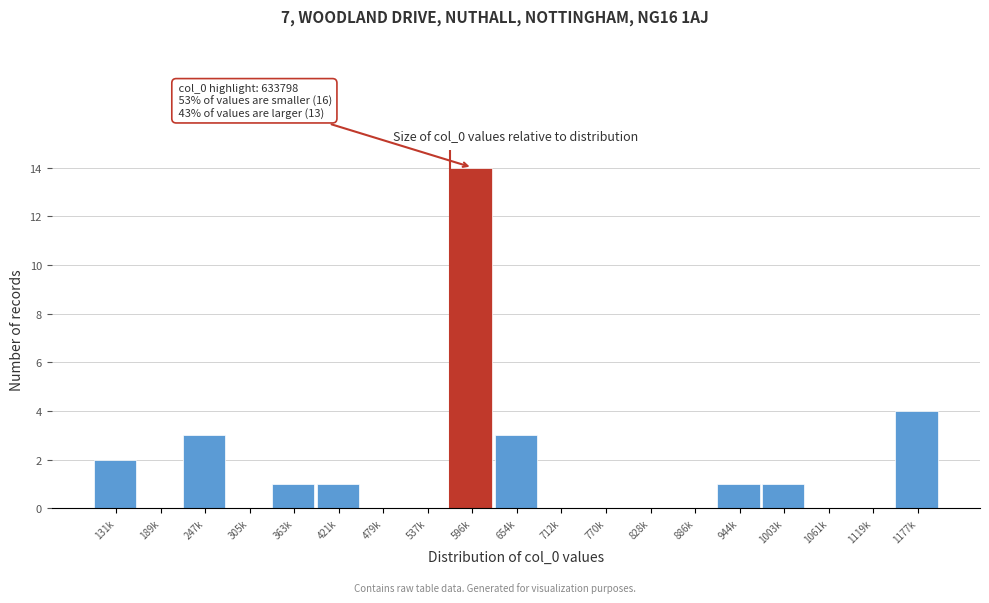

Reading right to left, what are all the values shown in this chart?

1177k=4	1119k=0	1061k=0	1003k=1	944k=1	886k=0	828k=0	770k=0	712k=0	654k=3	596k=14	537k=0	479k=0	421k=1	363k=1	305k=0	247k=3	189k=0	131k=2